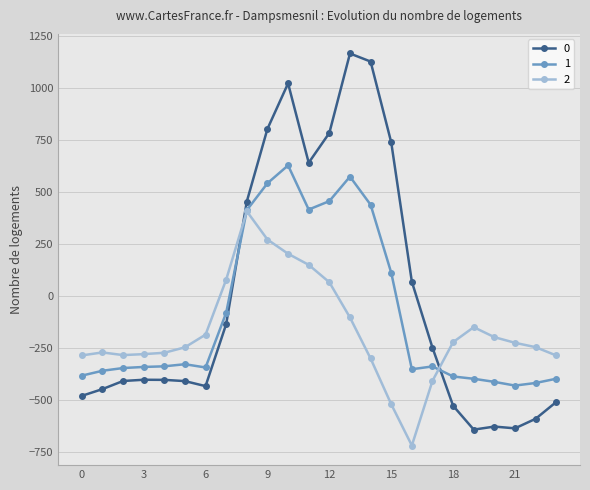

What are all the series names shown in the legend?

0, 1, 2